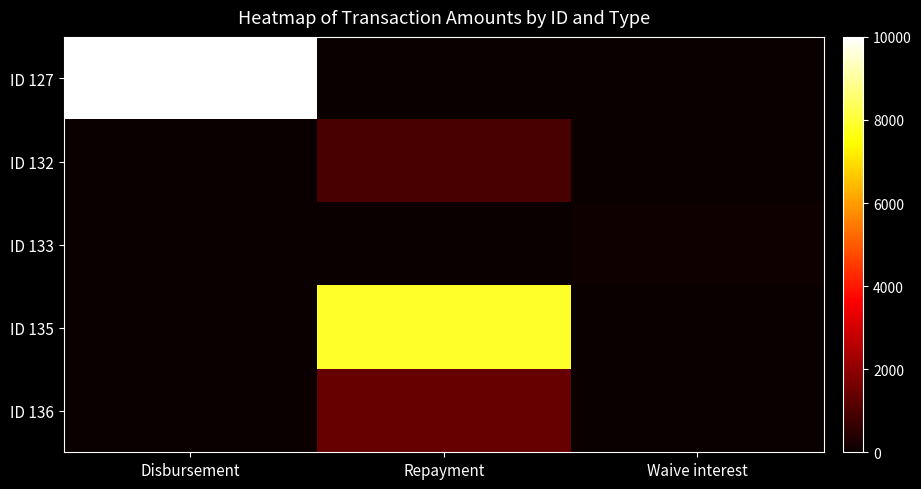

How many categories are shown in the chart?

3